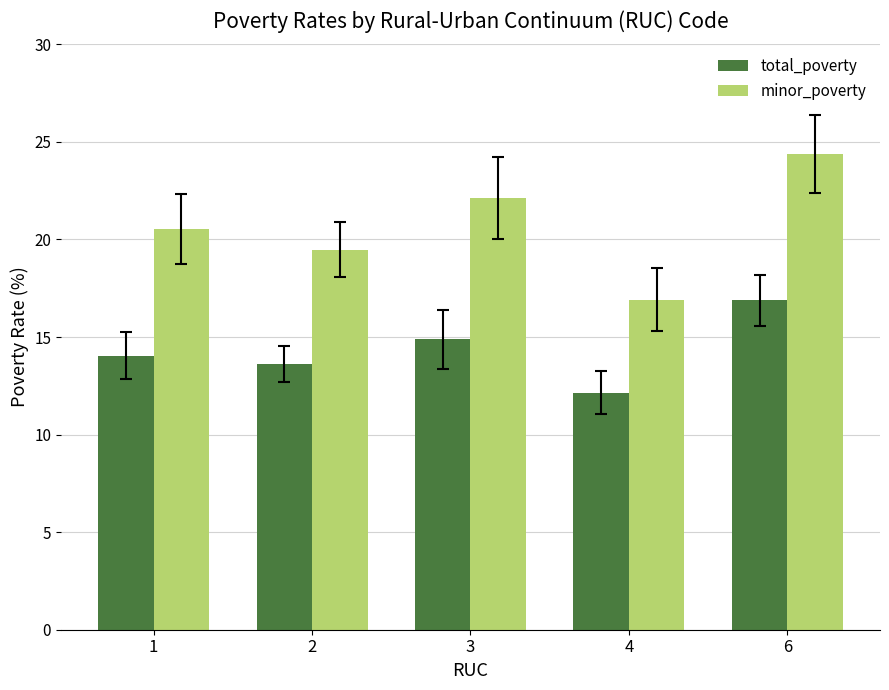

At which category is the sum across all series the highest?

6